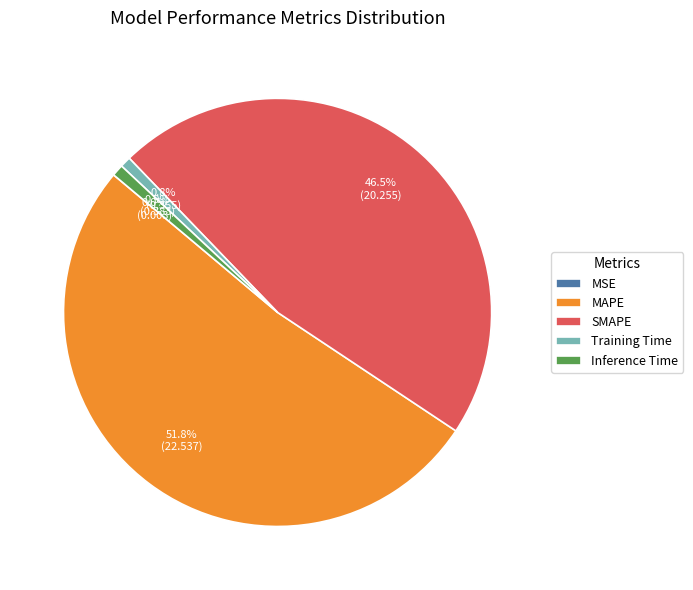

True or false: Inference Time accounts for 10% of the total.

False